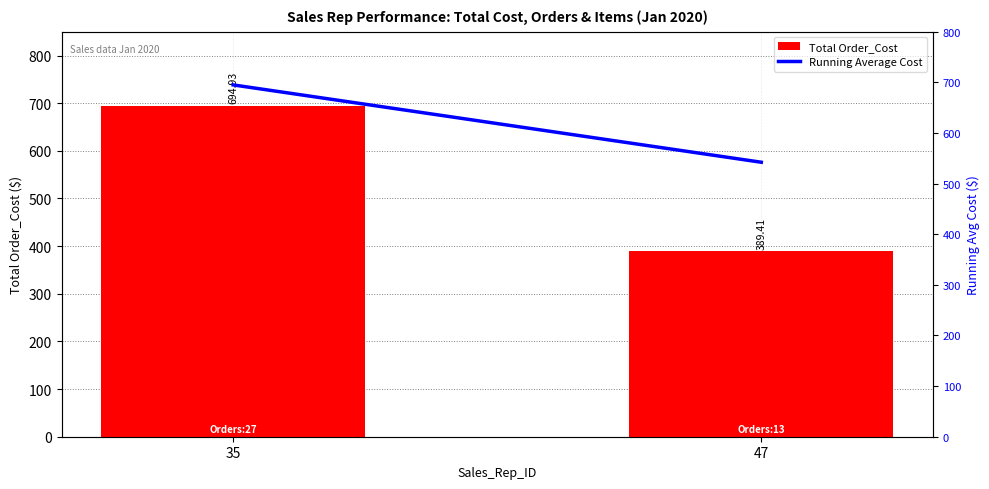

What is the sum of the Total Order_Cost values at 47 and 35?

1084.3